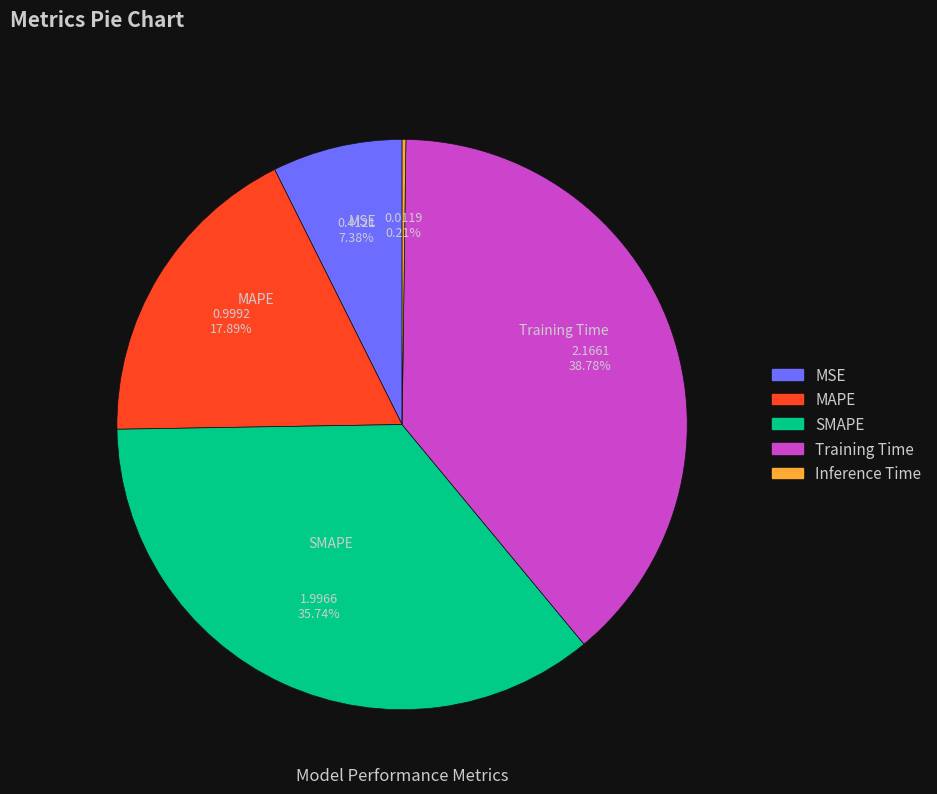

What percentage do Training Time and MSE together represent?

46.2%